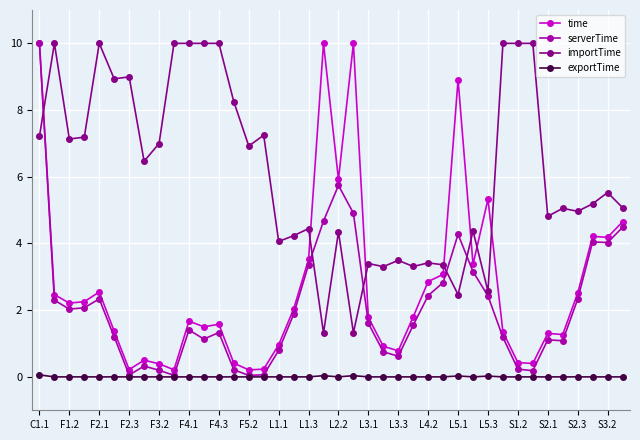

What is the maximum value shown in the chart?

10.0